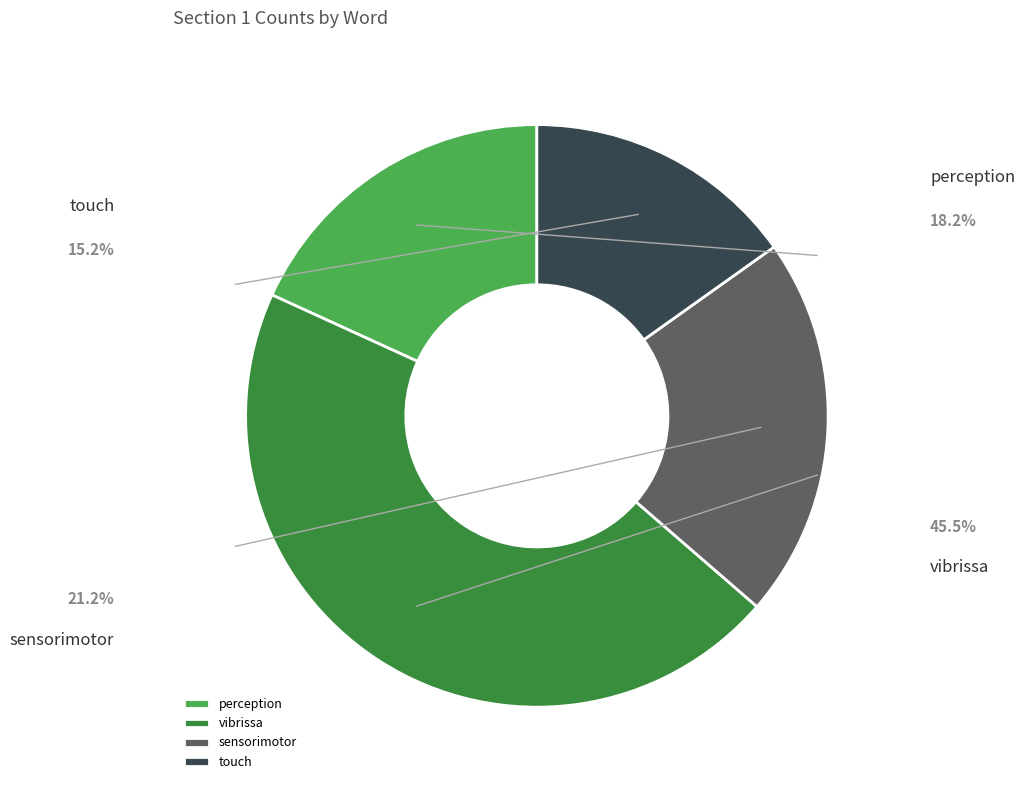

How many slices are in this pie chart?

4